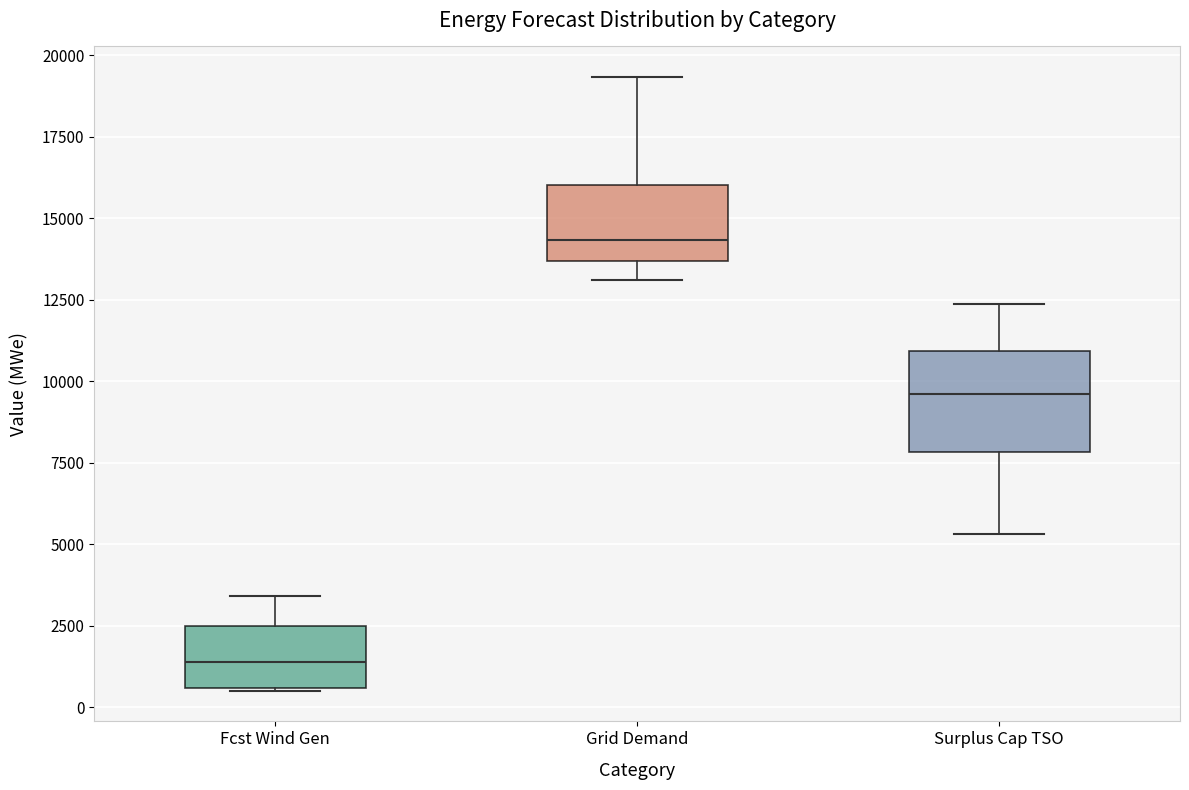

Reading left to right, transcribe this box plot: for each box, give where its median line is, the range the box spans, and where its two whiskers end, as read against the y-axis. The values are not printed on the chart, so give them approximately, as read against the axis.

Fcst Wind Gen: median 1500, box 500 to 2500, whiskers 500 to 3500
Grid Demand: median 14500, box 13500 to 16000, whiskers 13000 to 19500
Surplus Cap TSO: median 9500, box 8000 to 11000, whiskers 5500 to 12500